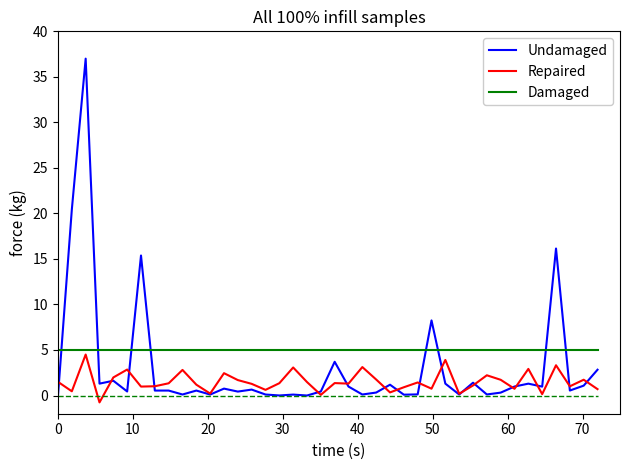

How many lines are shown in the chart?

3